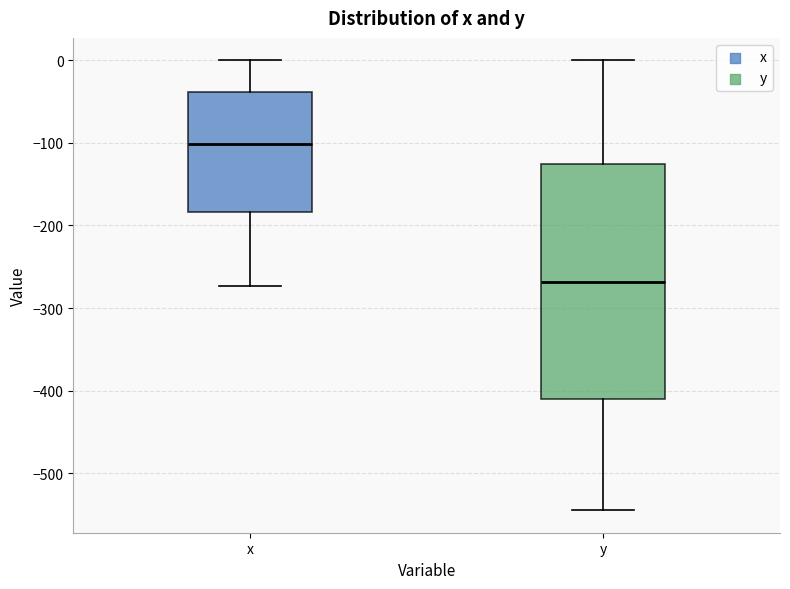

Reading left to right, read every box against the y-axis: the position of its median line, the range the box covers, and the ends of its whiskers. The values are not printed on the chart, so give them approximately, as read against the axis.

x: median -100, box -180 to -40, whiskers -270 to 0
y: median -270, box -410 to -130, whiskers -540 to 0